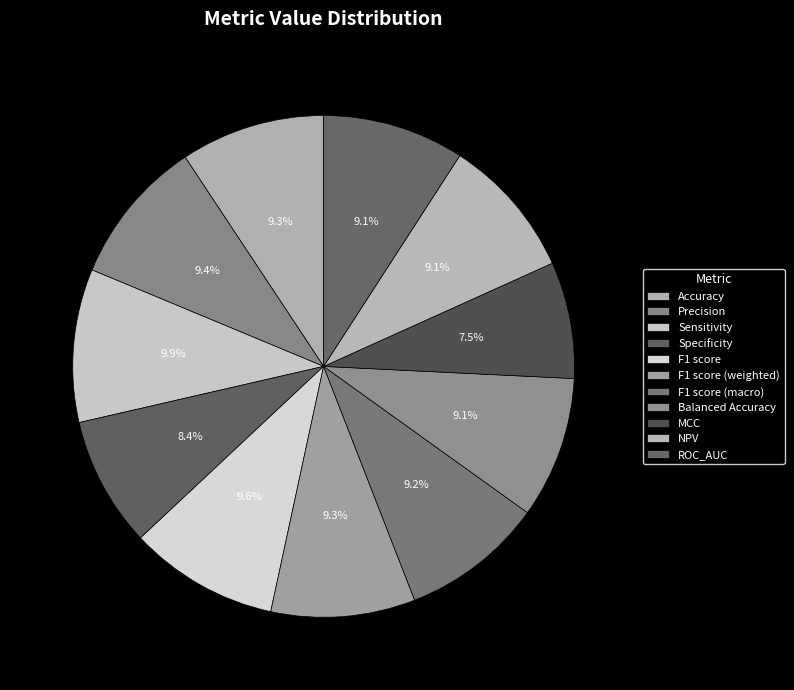

How many slices are in this pie chart?

11